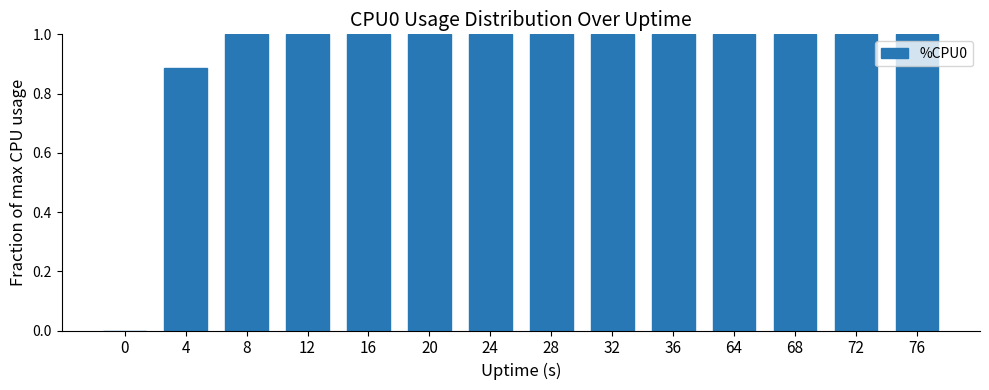

What is the maximum value shown in the chart?

1.0